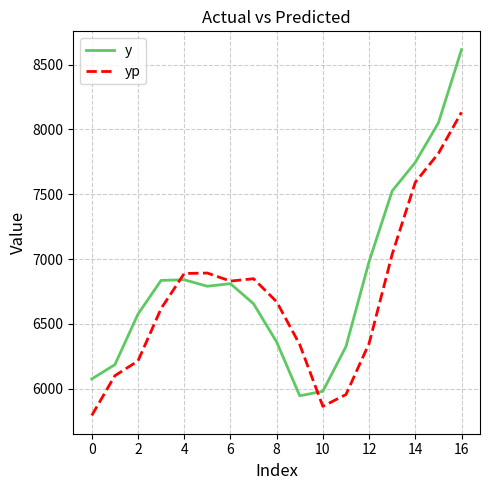

List the series in order of their overall mean, lowest first.

yp, y